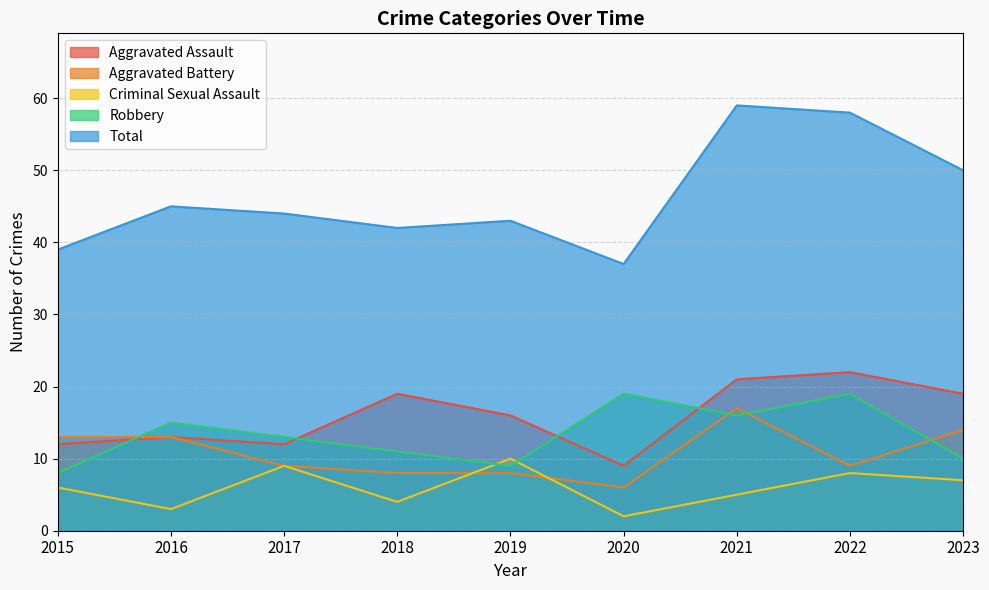

Is the value of Criminal Sexual Assault at 2018 greater than the value of Aggravated Battery at 2022?

No